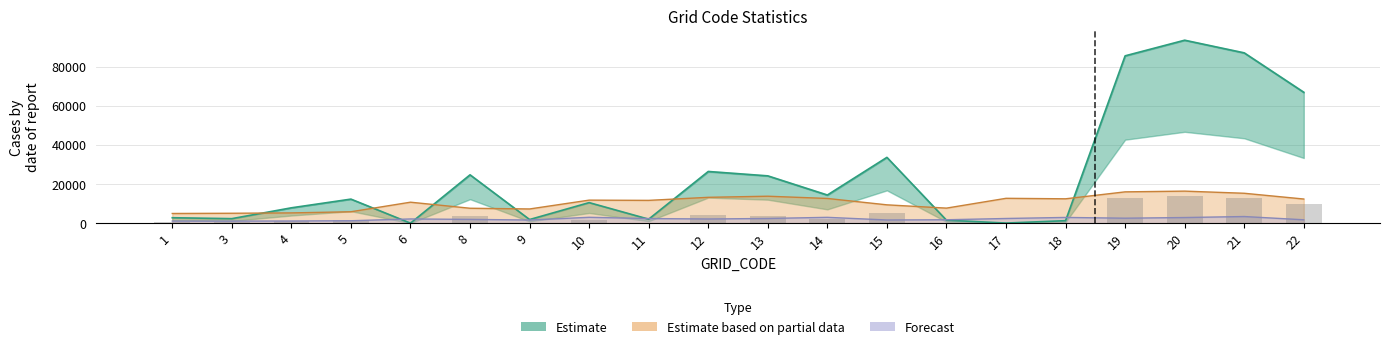

Reading right to left, extract all data points from this chart.

Estimate (line): 22=66861.0	21=86989.0	20=93461.0	19=85476.0	18=1271.0	17=57.0	16=1524.0	15=33614.0	14=14371.0	13=24166.0	12=26401.0	11=2048.0	10=10499.0	9=1856.0	8=24694.0	6=3.0	5=12285.0	4=7842.0	3=2308.0	1=2781.0
Partial data (line): 22=12335.0	21=15277.5	20=16372.0	19=15997.0	18=12450.0	17=12700.0	16=7689.0	15=9367.5	14=12626.5	13=13769.5	12=13205.5	11=11649.0	10=11770.0	9=7258.5	8=7623.0	6=10716.5	5=5829.0	4=5246.0	3=5064.5	1=4949.5
Forecast (line): 22=1730.0	21=3390.0	20=2880.0	19=2540.0	18=2930.0	17=2390.0	16=1740.0	15=1630.0	14=2980.0	13=2400.0	12=2140.0	11=2360.0	10=3000.0	9=1610.0	8=1930.0	6=2150.0	5=1240.0	4=1110.0	3=1050.0	1=1070.0
Bar (COUNT scaled): 22=10029.1	21=13048.4	20=14019.1	19=12821.4	18=190.7	17=8.5	16=228.6	15=5042.1	14=2155.7	13=3624.9	12=3960.1	11=307.2	10=1574.8	9=278.4	8=3704.1	6=0.4	5=1842.8	4=1176.3	3=346.2	1=417.1